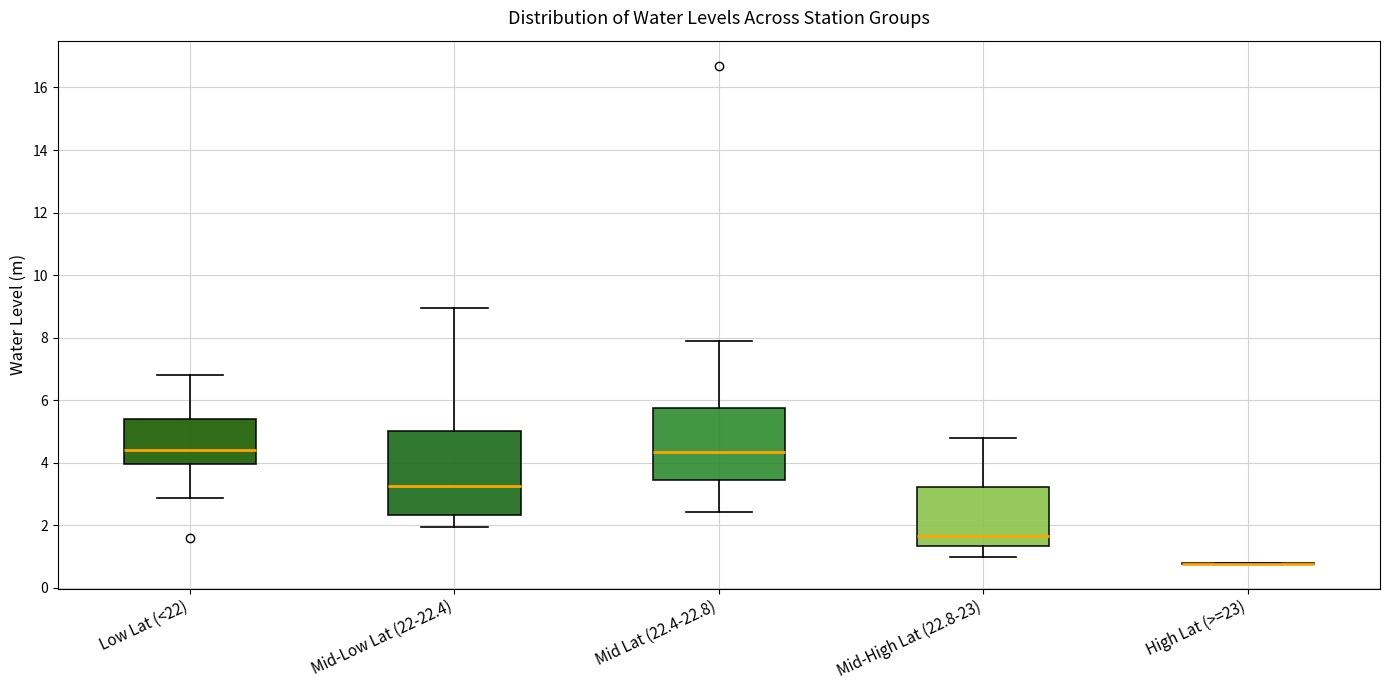

Where does the median line of the box for Low Lat (<22) sit on the y-axis? The values are not printed on the chart, so give them approximately, as read against the axis.

4.4